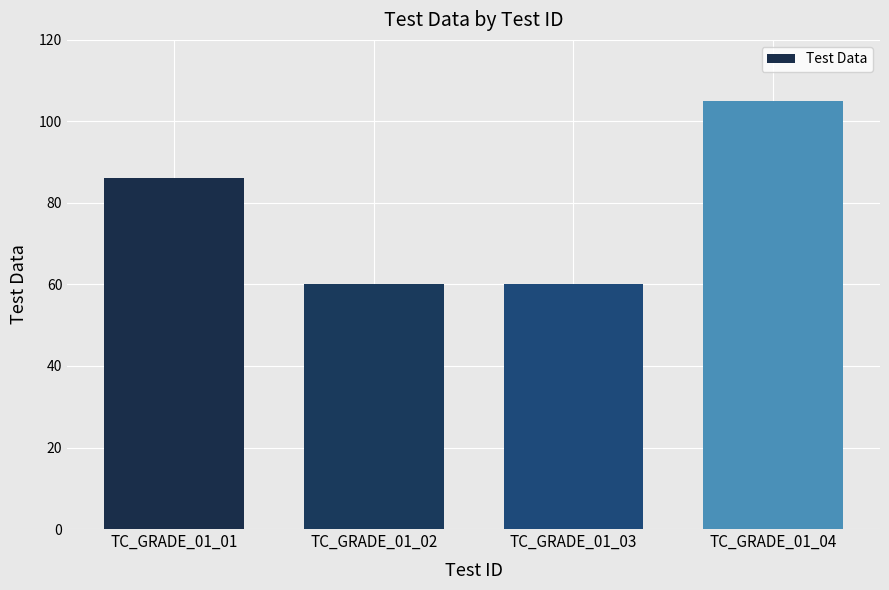

Does the chart contain any negative values?

No